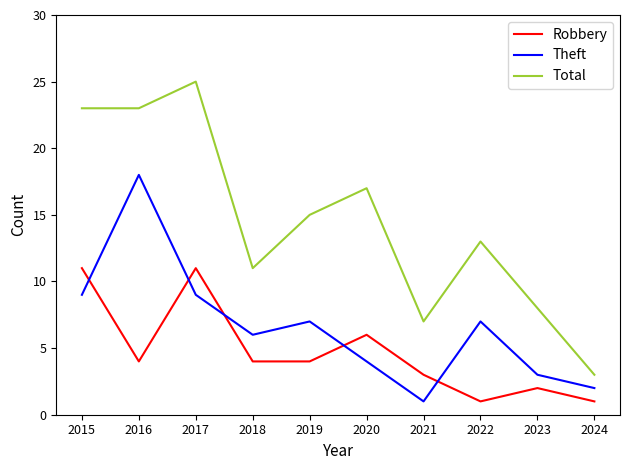

Count the number of categories in the chart.

10